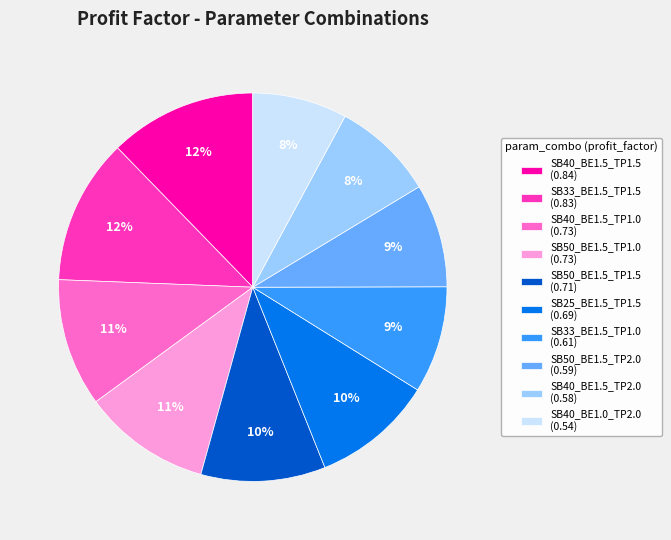

Between SB50_BE1.5_TP2.0 (0.59) and SB50_BE1.5_TP1.5 (0.71), which is larger?

SB50_BE1.5_TP1.5 (0.71)